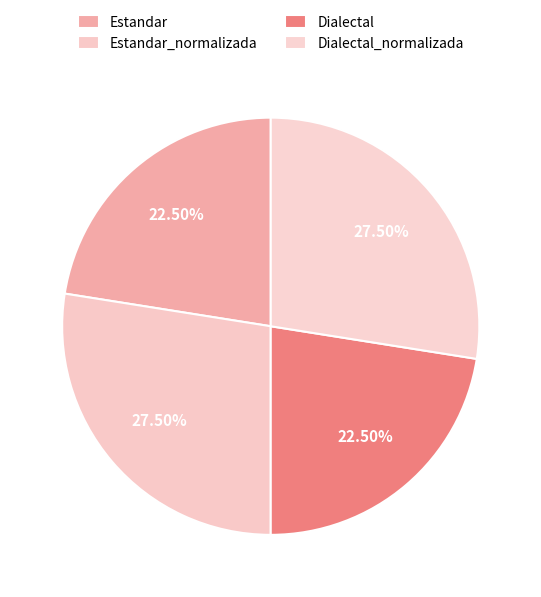

To the nearest percent, what is the difference between the Estandar and Dialectal_normalizada slice percentages?

5%